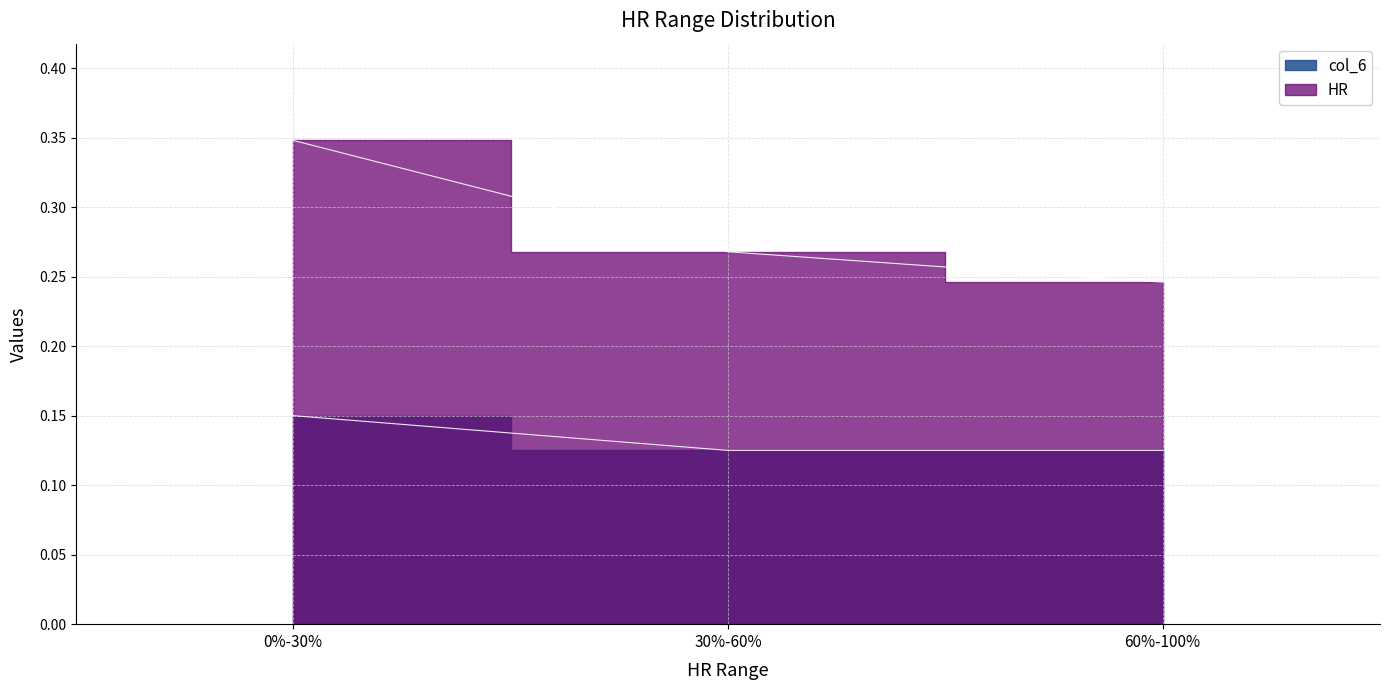

What position from the right is 60%-100%?

1